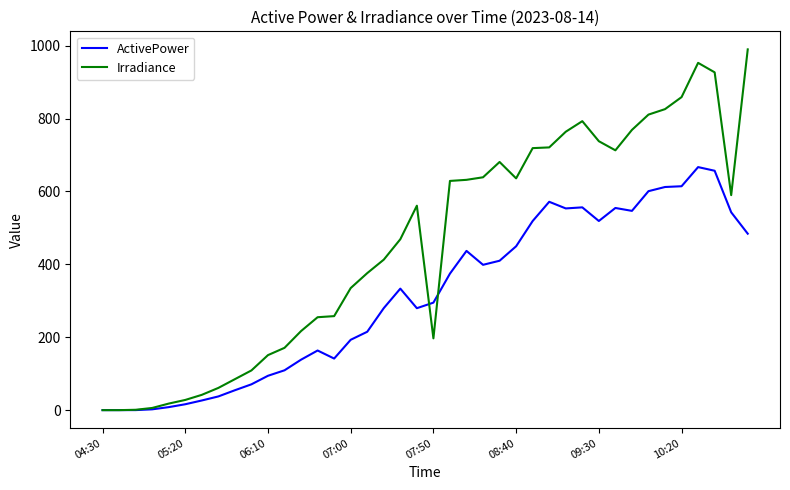

What is the maximum value shown in the chart?

990.0